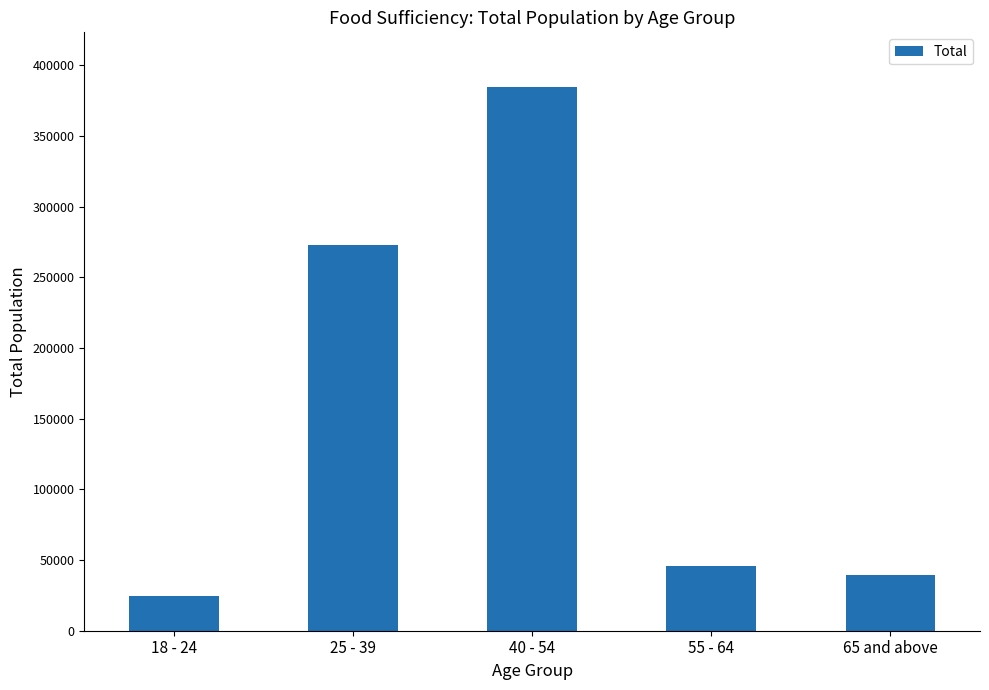

How many bars are there in total?

5